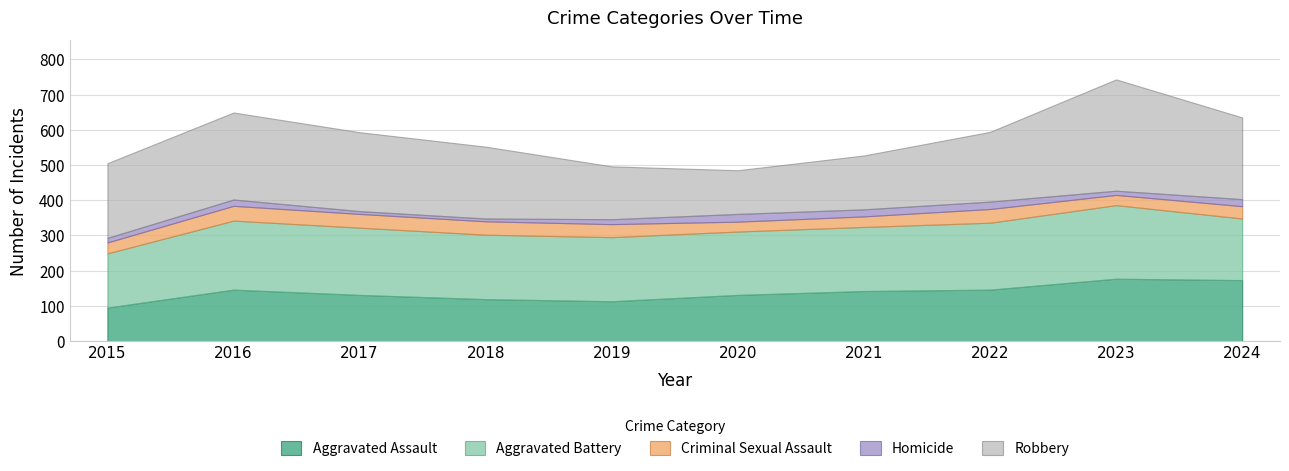

True or false: Criminal Sexual Assault and Aggravated Battery intersect in this chart.

False